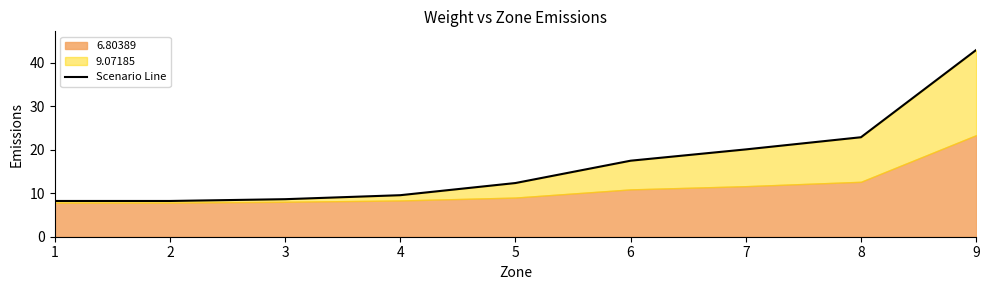

What is the change in value from 2 to 6?

+9.3